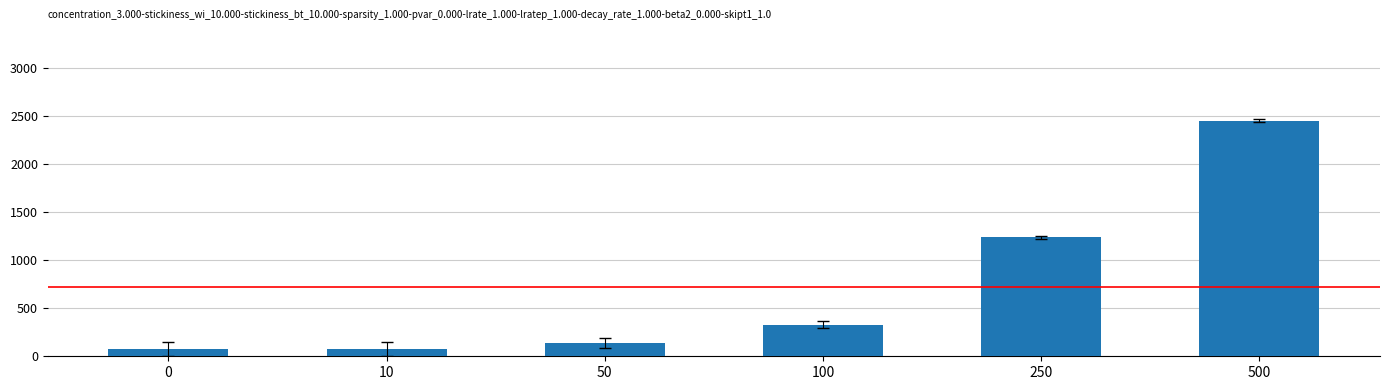

The chart shows a value of 3481.2 at 500. True or false?

False